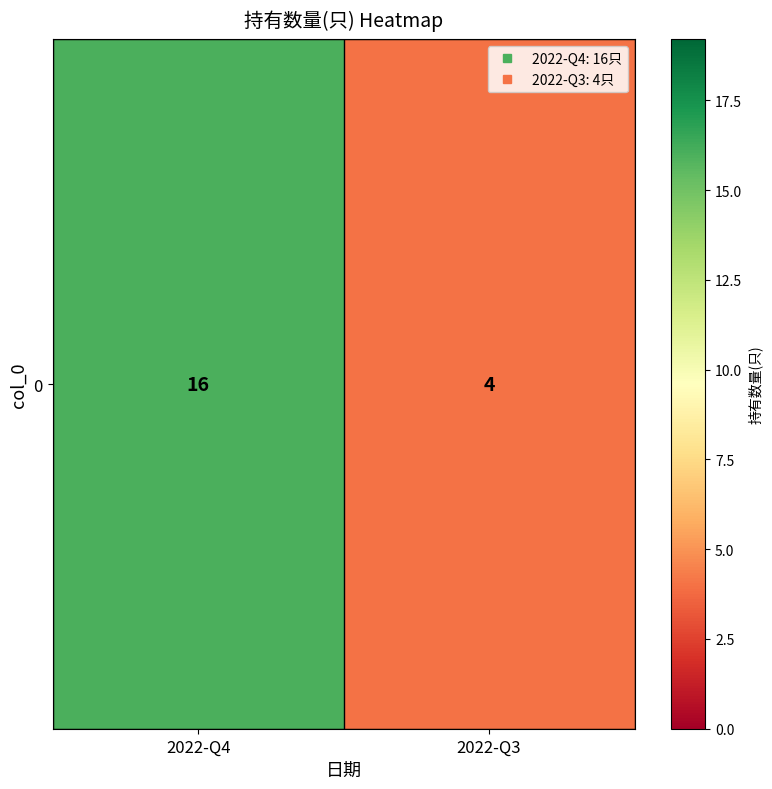

Reading left to right, extract all data points from this chart.

16	4